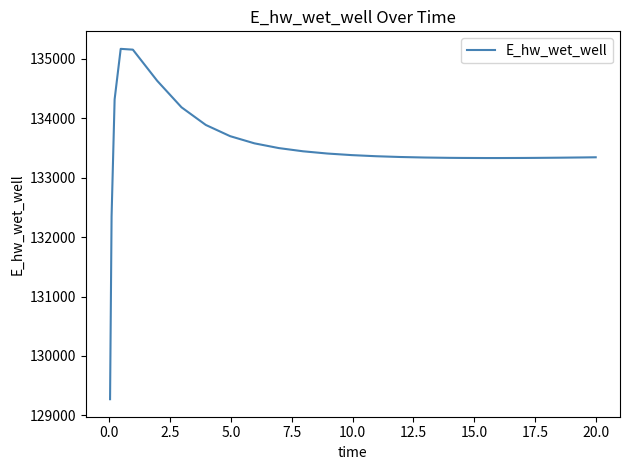

What is the difference between the maximum and minimum values?

5897.2